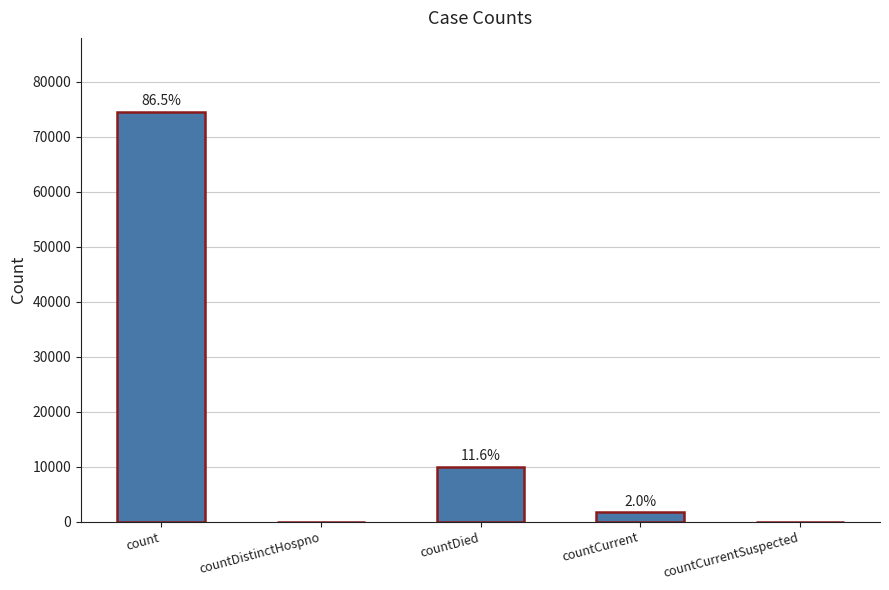

What is the change in value from count to countDied?

-64563